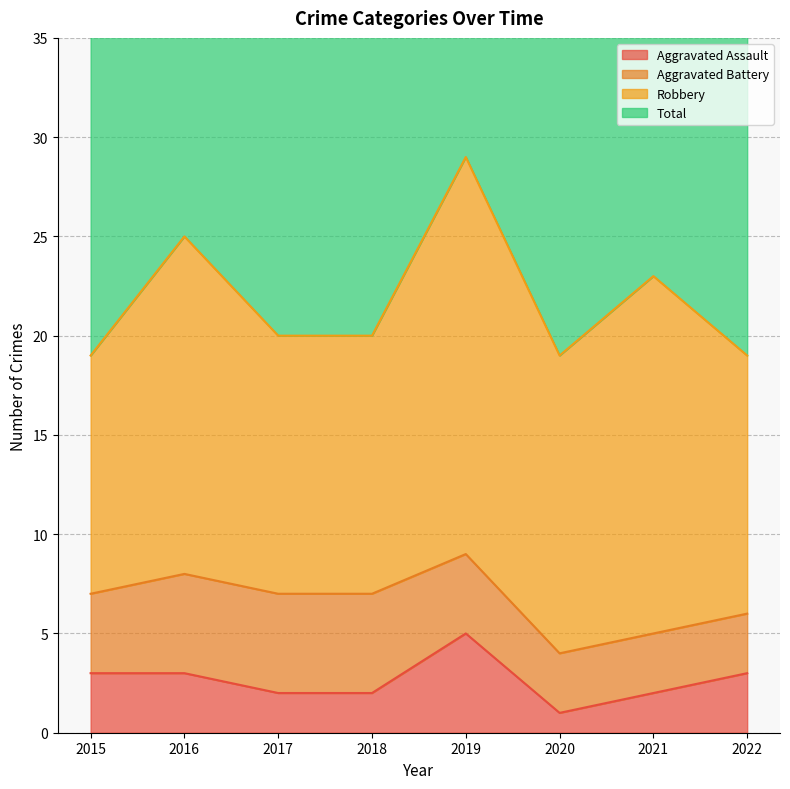

What is the average value of the Aggravated Assault series?

3